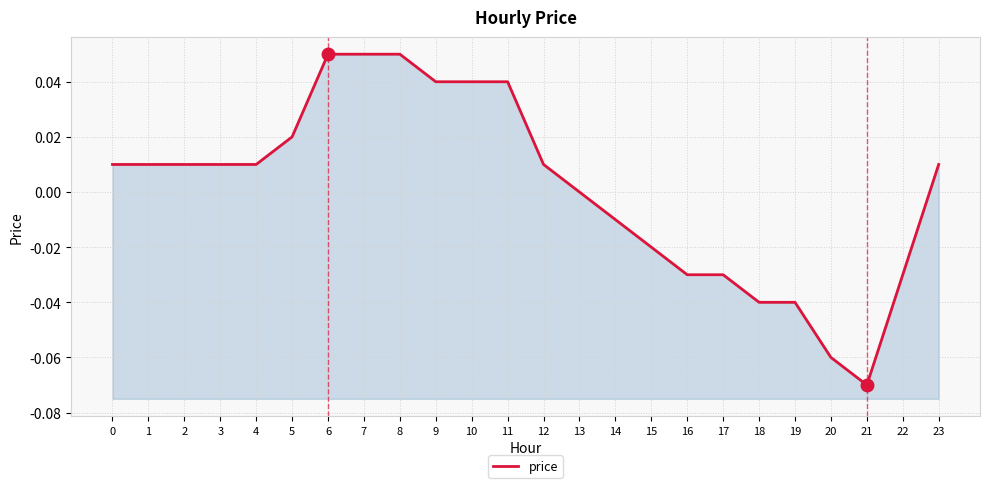

Reading left to right, transcribe all the data shown in this chart.

0.0	0.0	0.0	0.0	0.0	0.0	0.1	0.1	0.1	0.0	0.0	0.0	0.0	0.0	-0.0	-0.0	-0.0	-0.0	-0.0	-0.0	-0.1	-0.1	-0.0	0.0